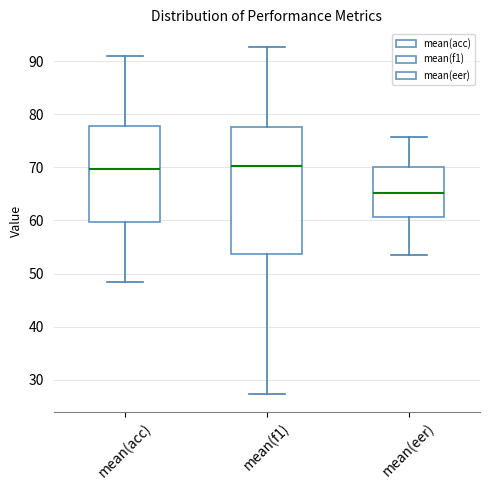

Reading left to right, transcribe this box plot: for each box, give where its median line is, the range the box spans, and where its two whiskers end, as read against the y-axis. The values are not printed on the chart, so give them approximately, as read against the axis.

mean(acc): median 70, box 60 to 78, whiskers 48 to 91
mean(f1): median 70, box 54 to 78, whiskers 27 to 93
mean(eer): median 65, box 61 to 70, whiskers 54 to 76